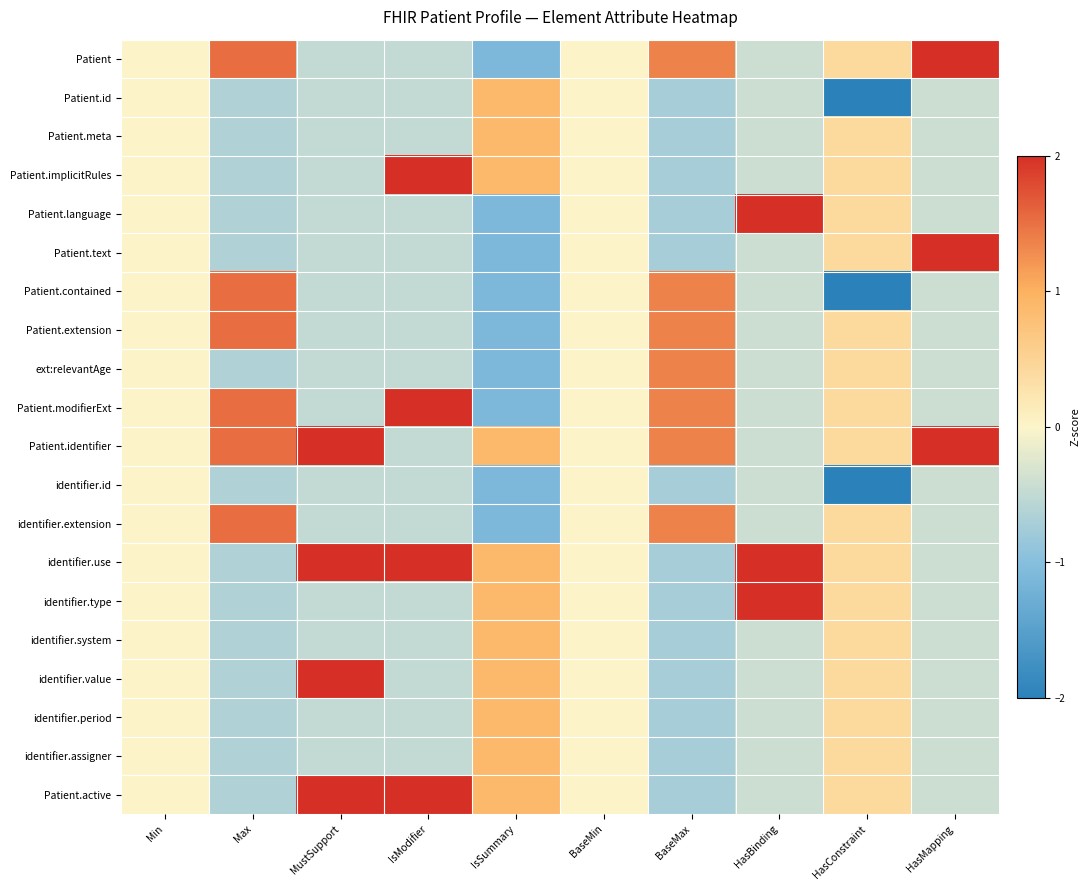

At which category does the chart reach its minimum across all series?

HasConstraint